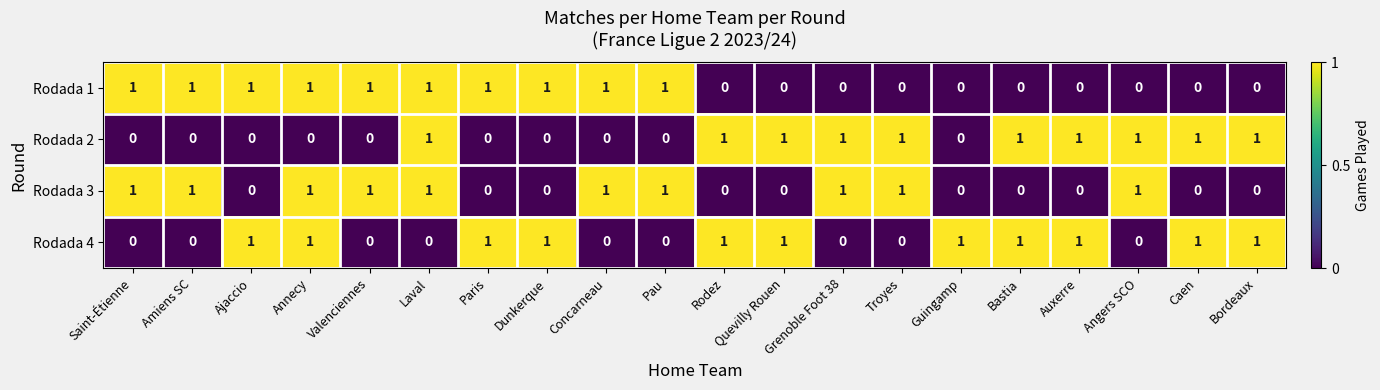

Is it true that Rodada 2 equals 0 at Grenoble Foot 38?

False